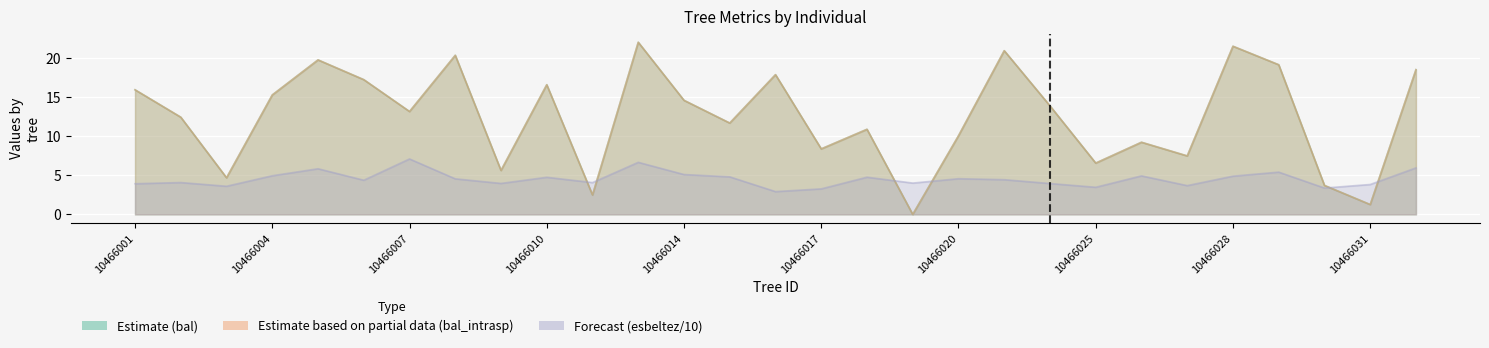

List the labels in order of esbeltez value, smallest first.

10466016, 10466017, 10466030, 10466025, 10466003, 10466027, 10466031, 10466001, 10466024, 10466009, 10466019, 10466011, 10466002, 10466006, 10466023, 10466008, 10466020, 10466010, 10466018, 10466015, 10466028, 10466026, 10466004, 10466014, 10466029, 10466005, 10466032, 10466012, 10466007